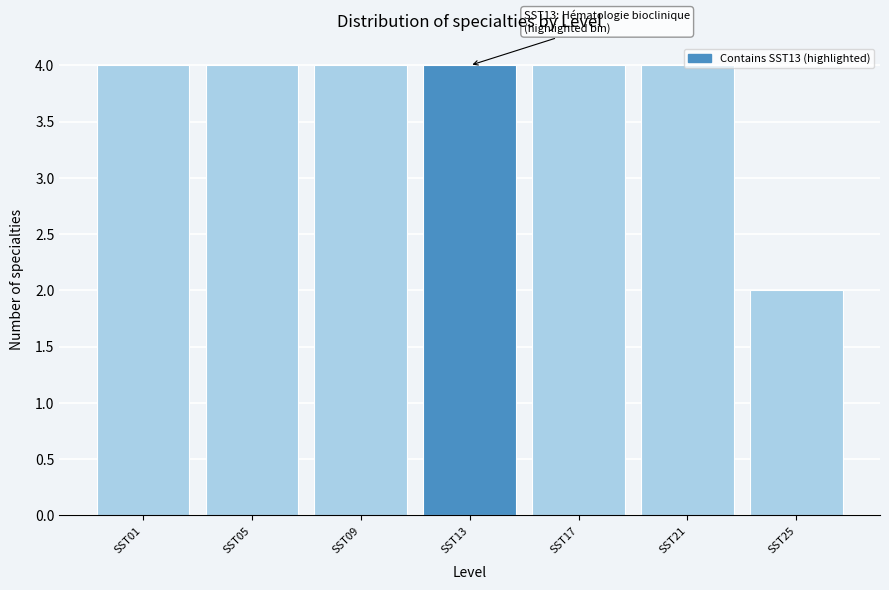

The value at SST05 is 4. True or false?

True